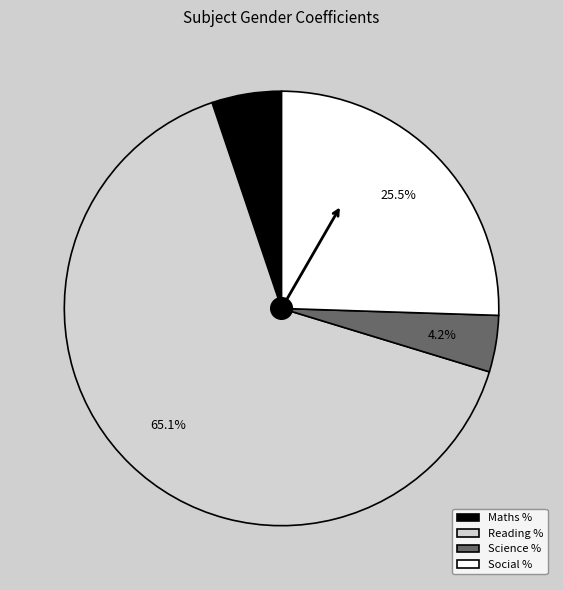

To the nearest percent, what is the average slice percentage?

25%